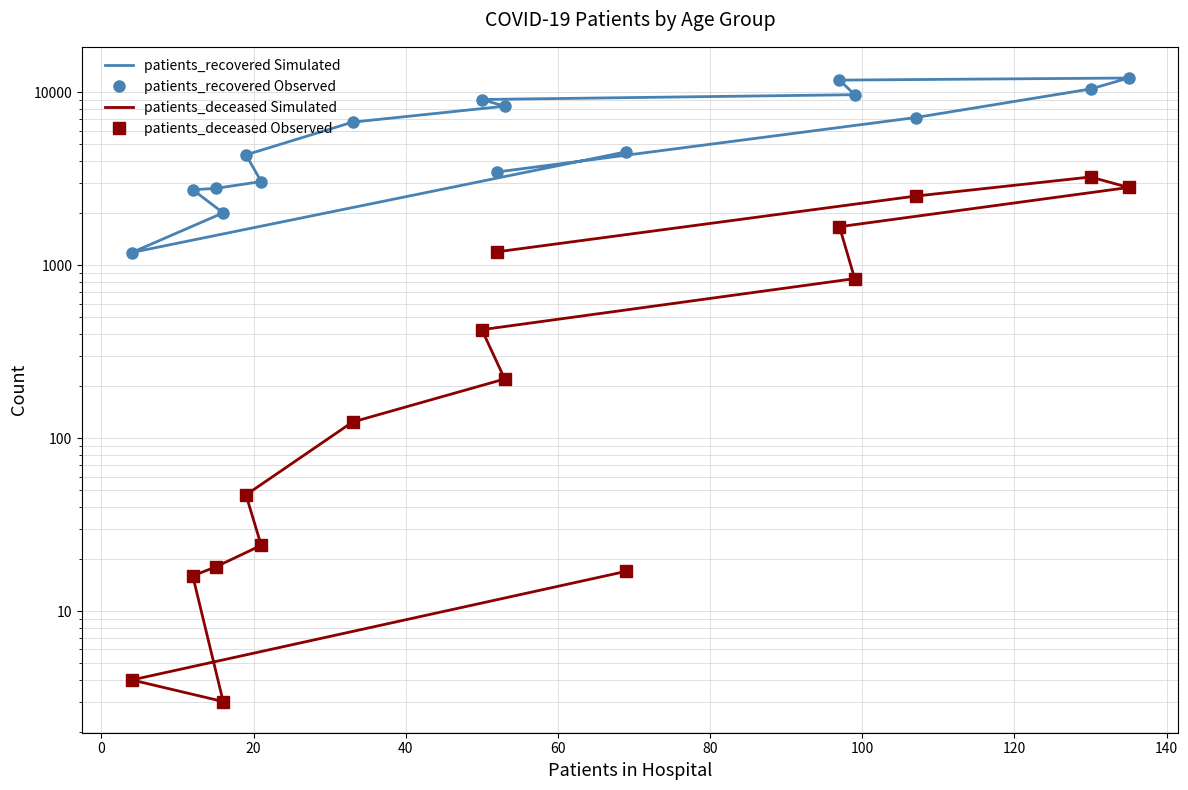

What is the difference between the maximum and minimum values in the patients_deceased series?

3236